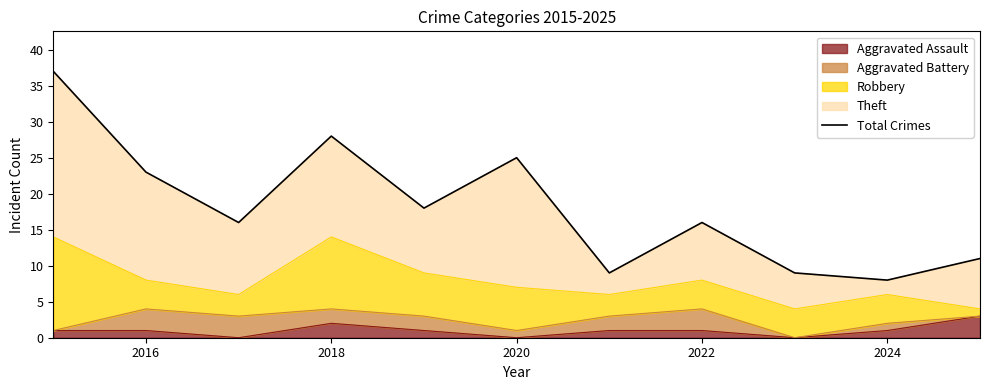

How many lines are shown in the chart?

1